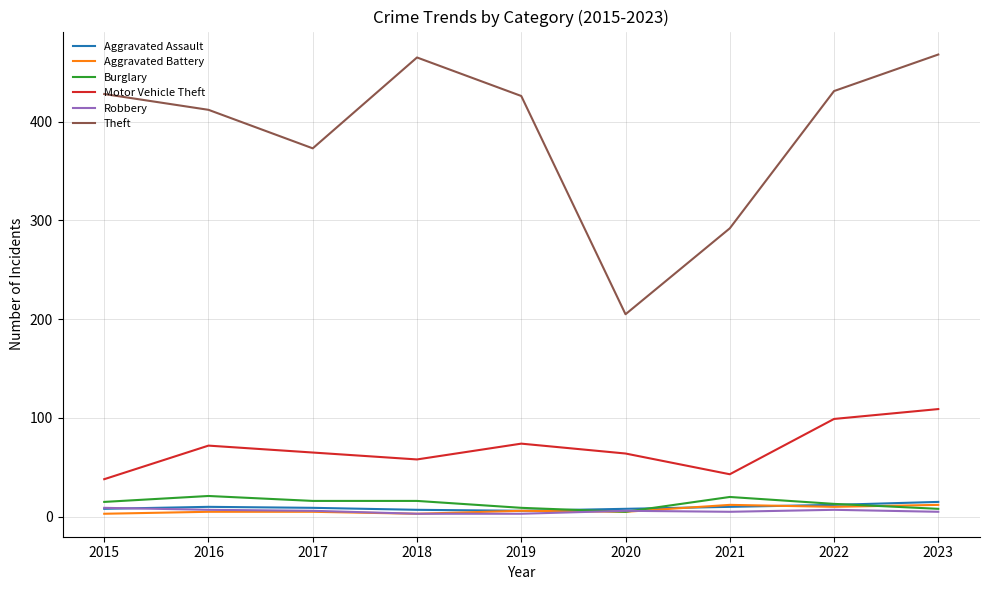

True or false: Aggravated Assault and Theft intersect in this chart.

False